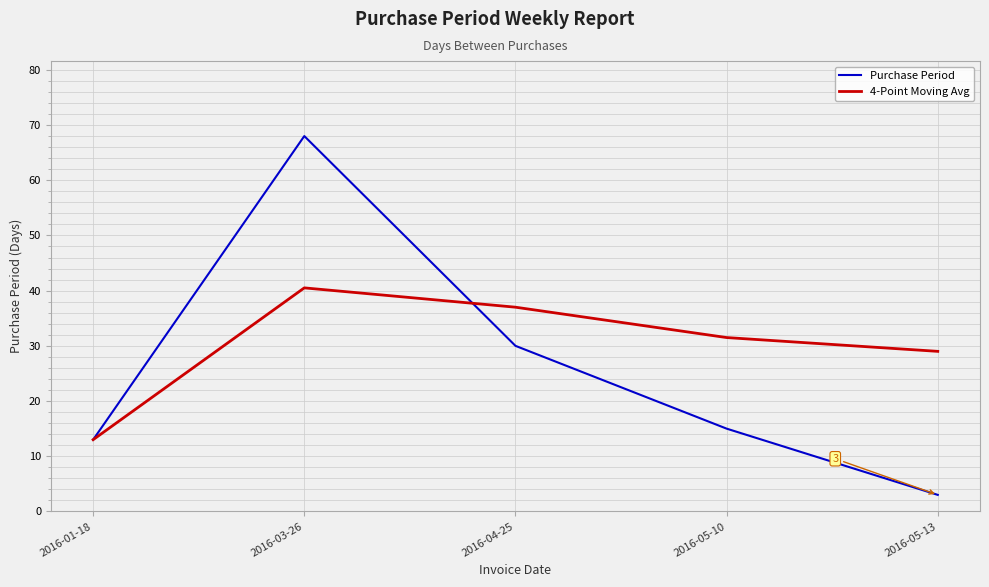

At which category is the sum across all series the highest?

2016-03-26